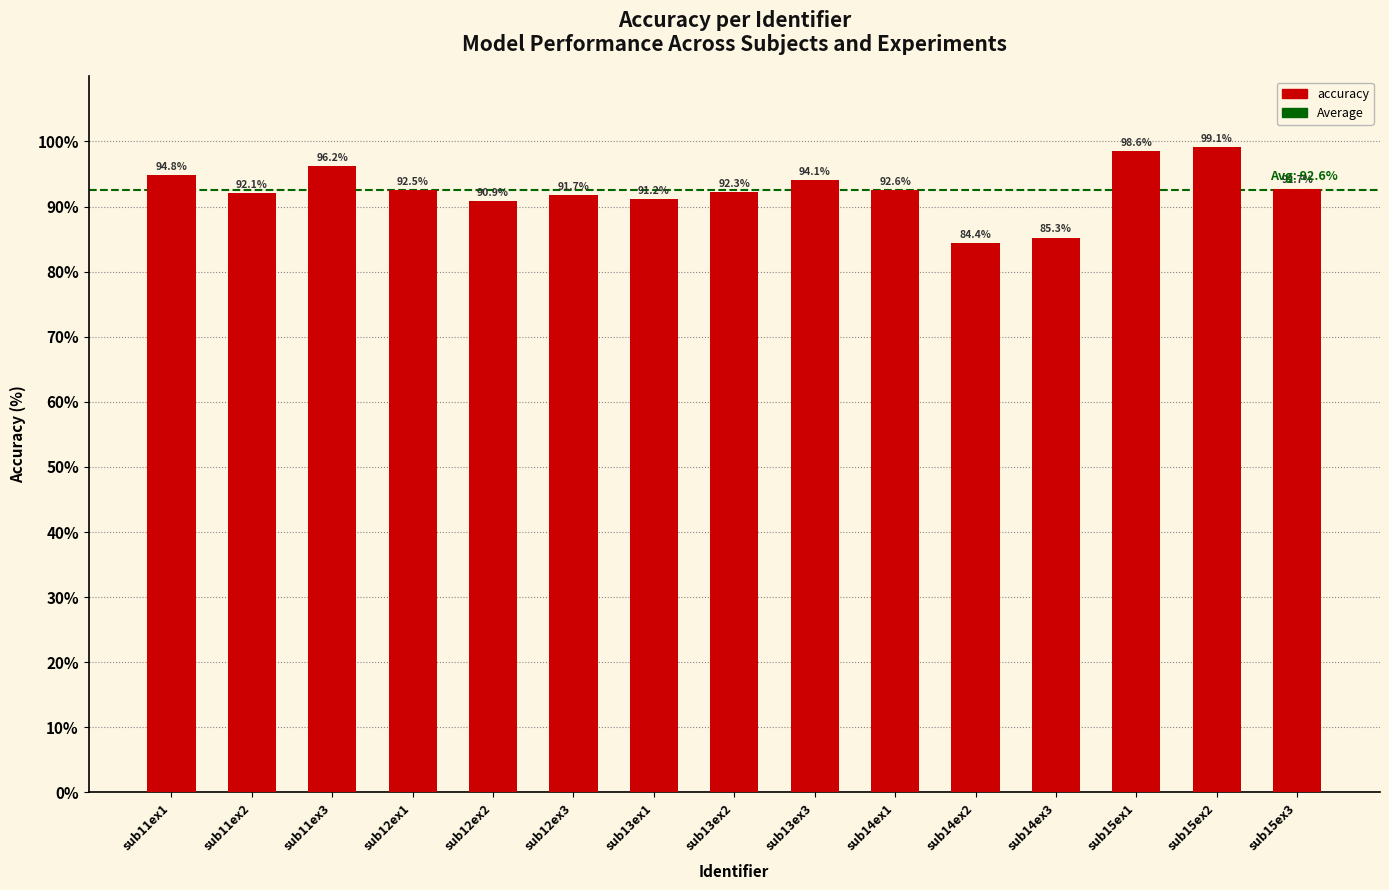

What is the ratio of the value at sub14ex2 to the value at sub15ex3?

0.9